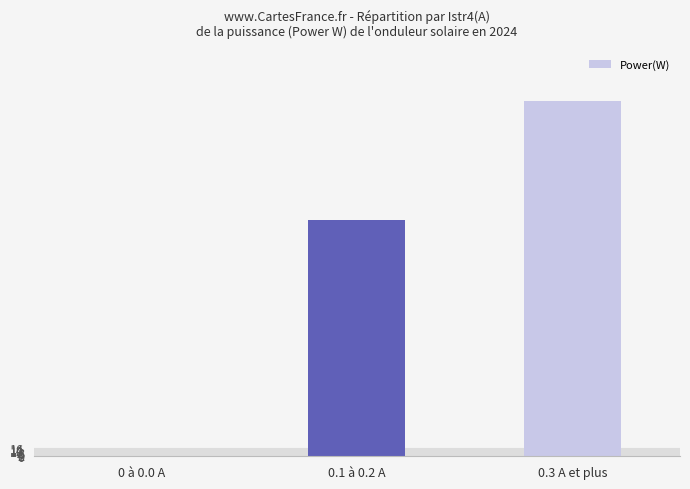

What is the sum of the values at 0.3 A et plus and 0 à 0.0 A?

699